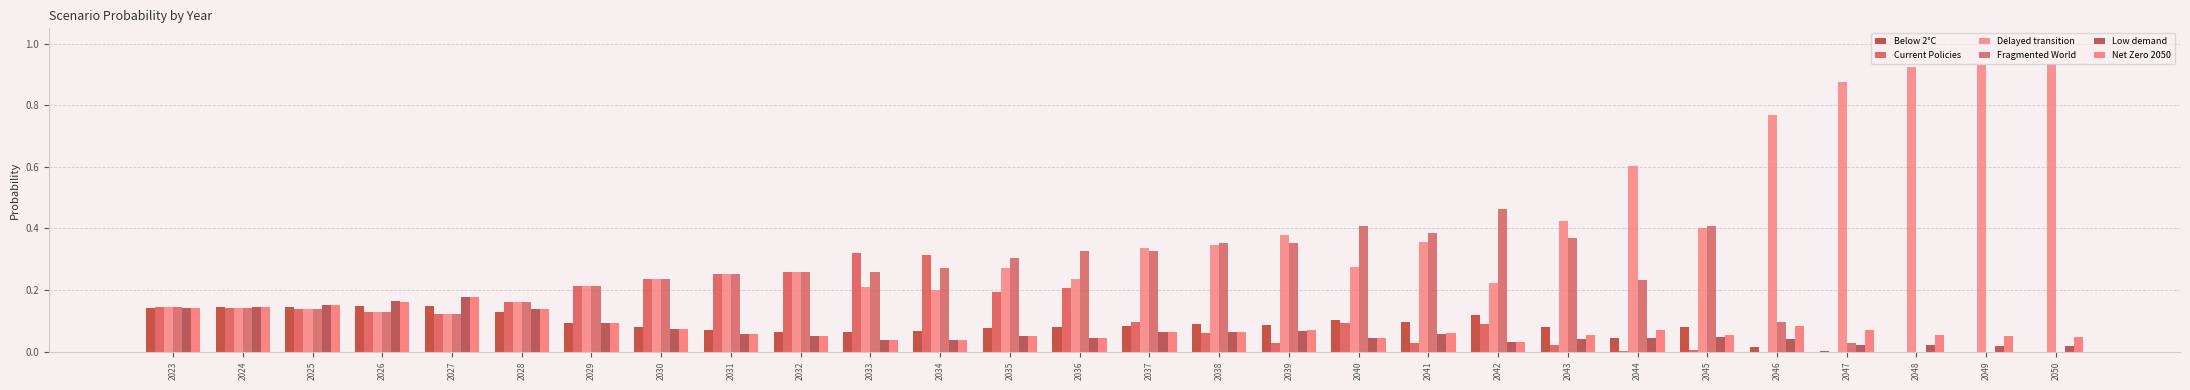

What is the total value across all series at 2027?

0.9